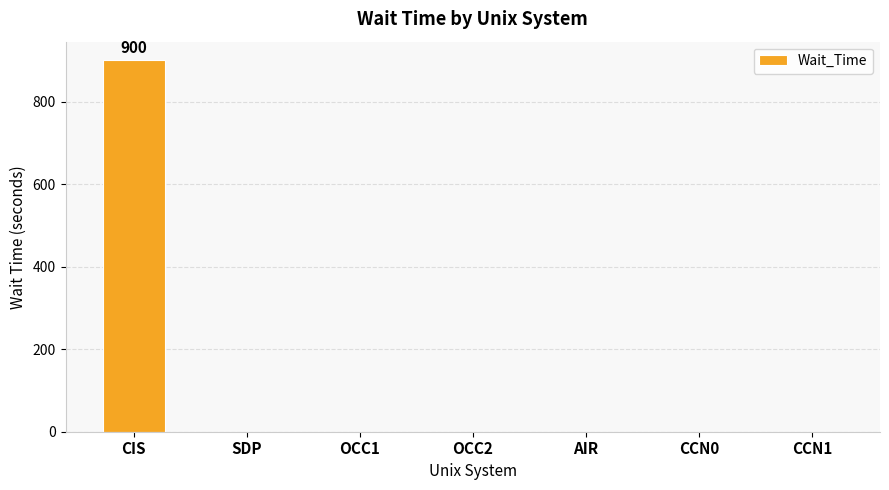

The value at CCN0 is 321. True or false?

False